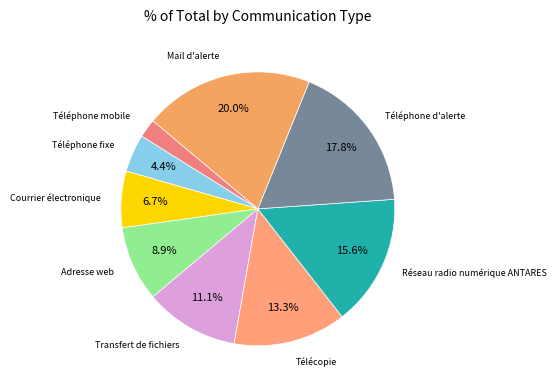

How much of the chart is everything except Courrier électronique?

93.3%